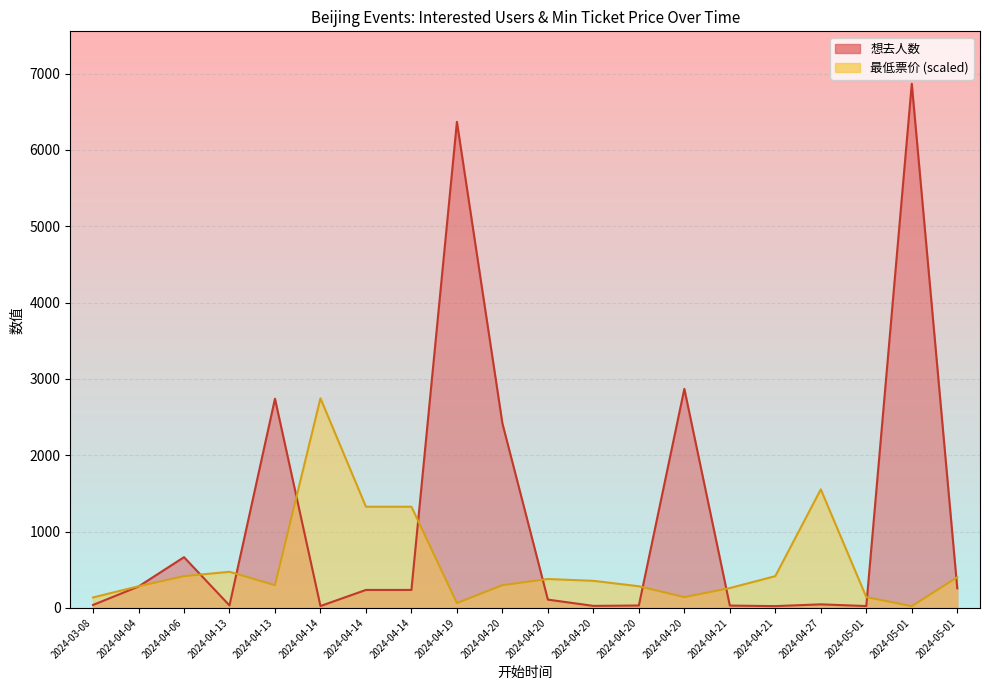

What is the label of the 17th point from the right?

2024-04-13